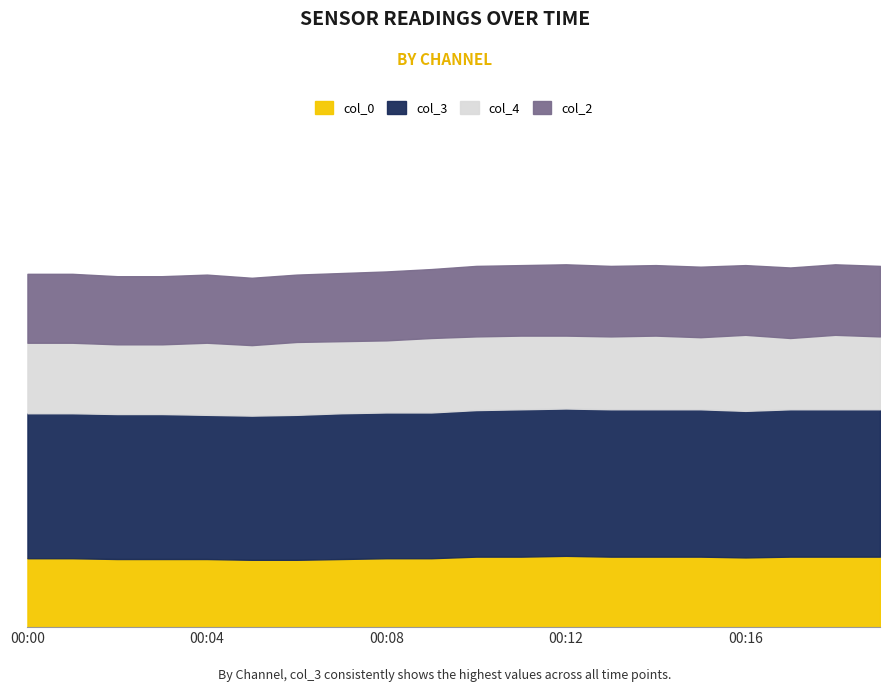

At which category does the chart reach its minimum across all series?

00:05